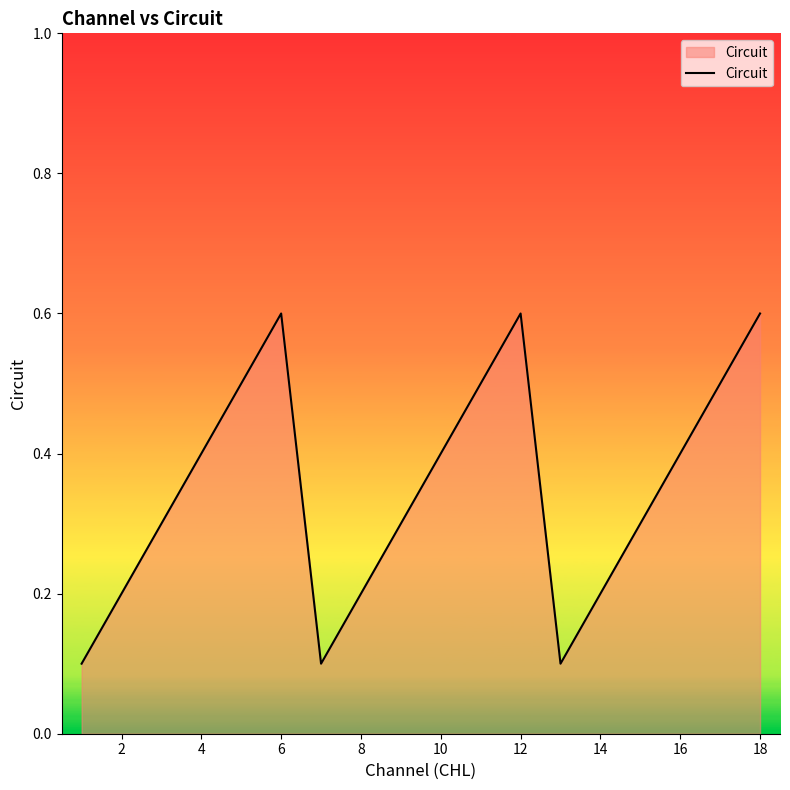

What is the difference between the maximum and minimum values?

0.5